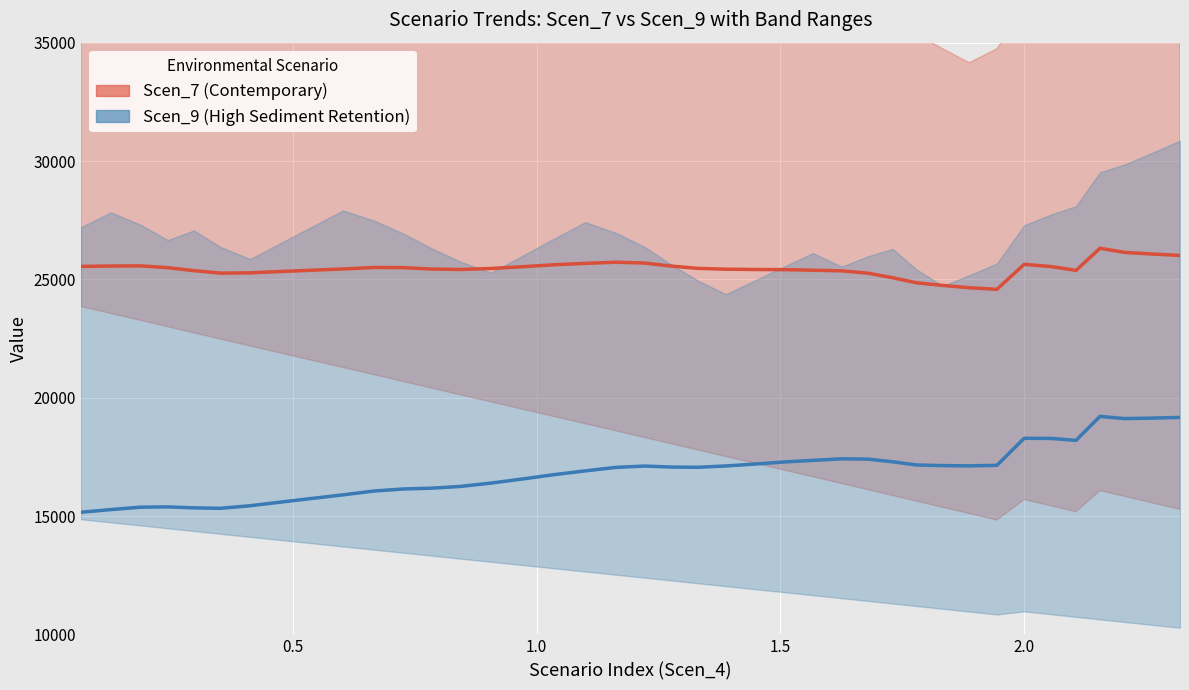

What is the minimum value shown in the chart?

15160.2